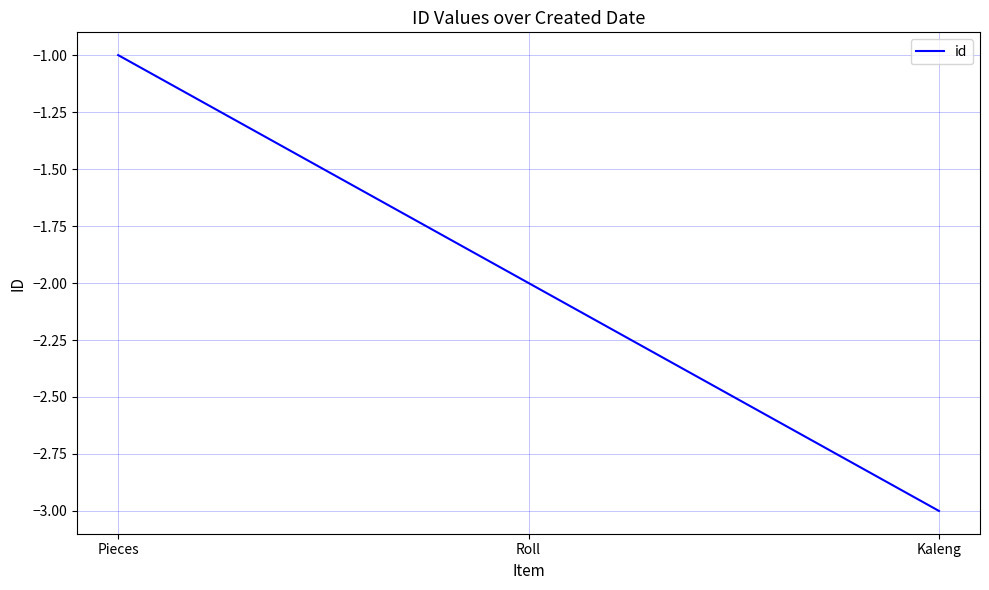

Rank the categories by value from highest to lowest.

Pieces, Roll, Kaleng